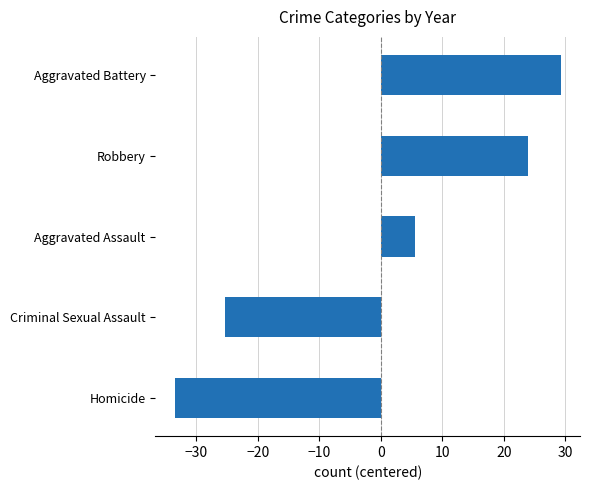

Is it true that the value at Aggravated Assault is 5.6?

True